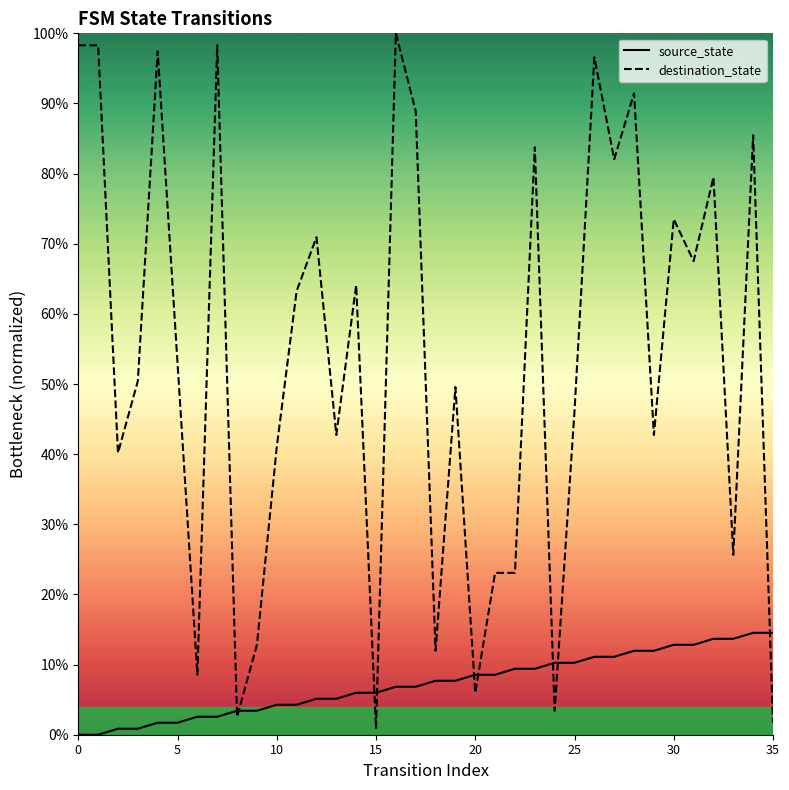

How many series are shown in this chart?

2